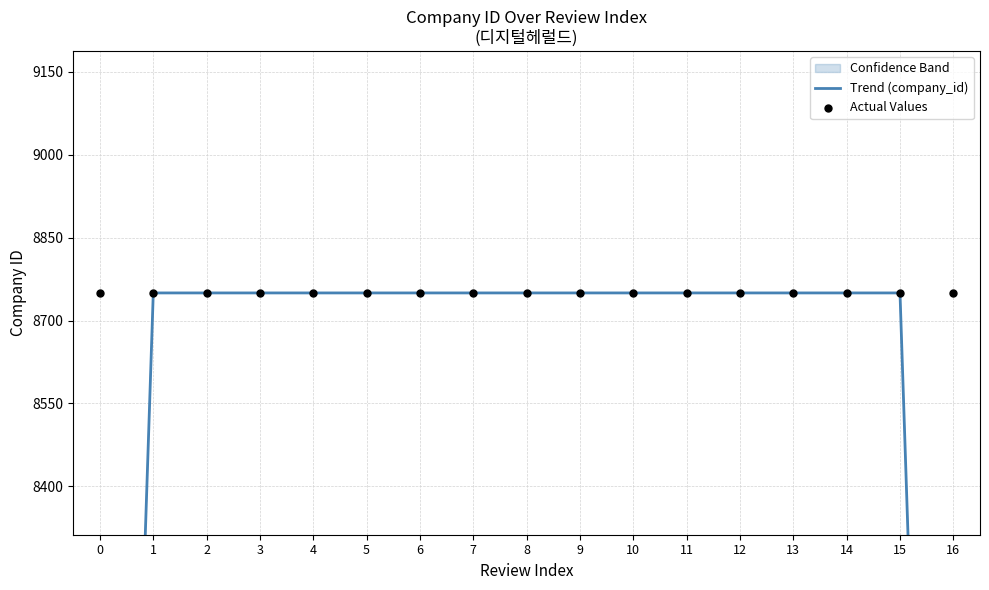

Which series has the largest Y range (max minus min)?

Trend (company_id)